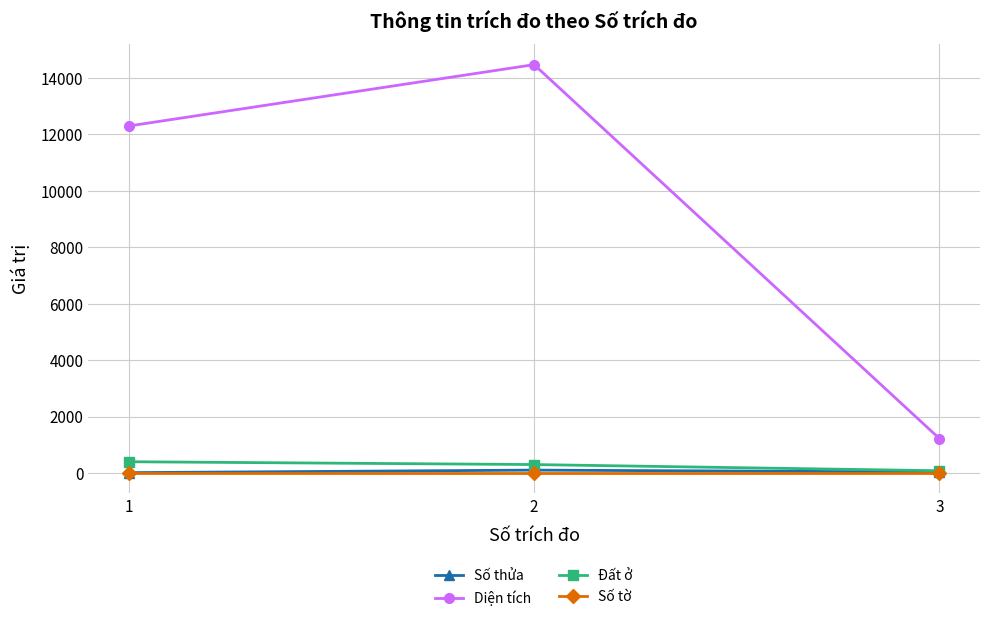

What are all the series names shown in the legend?

Số thửa, Diện tích, Đất ở, Số tờ